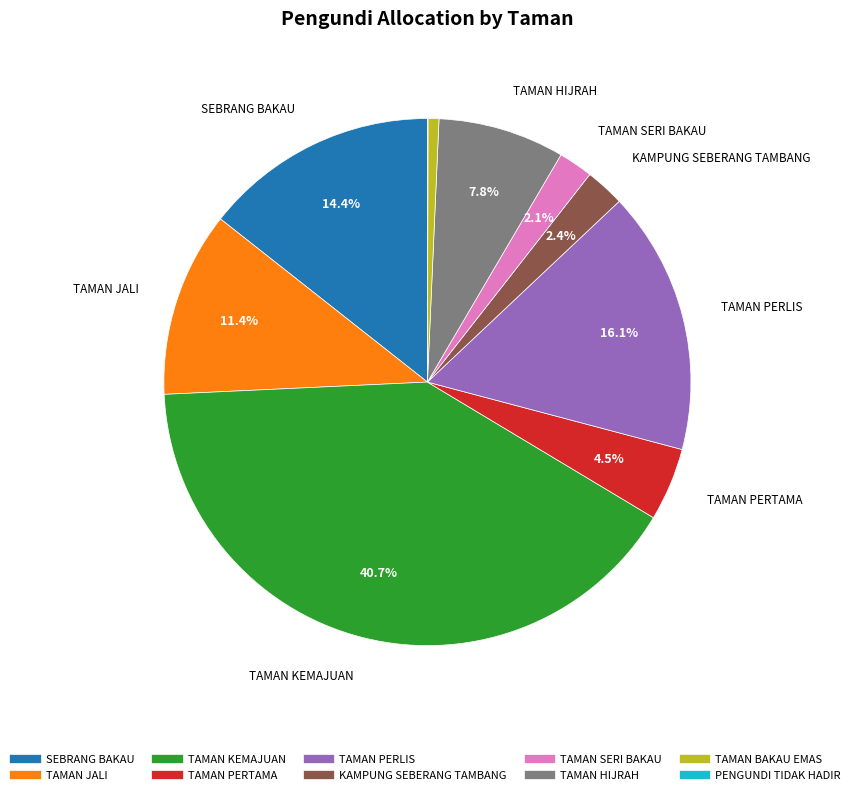

The KAMPUNG SEBERANG TAMBANG slice represents 2% of the pie. True or false?

True